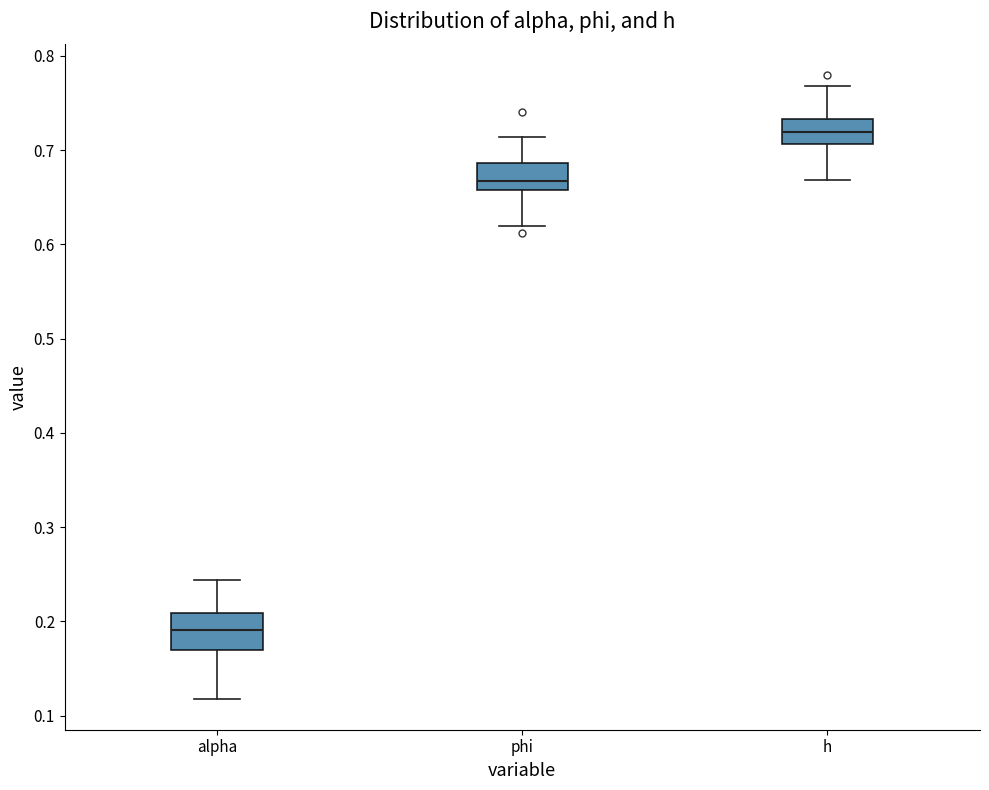

Reading left to right, transcribe this box plot: for each box, give where its median line is, the range the box spans, and where its two whiskers end, as read against the y-axis. The values are not printed on the chart, so give them approximately, as read against the axis.

alpha: median 0.19, box 0.17 to 0.21, whiskers 0.12 to 0.24
phi: median 0.67, box 0.66 to 0.69, whiskers 0.62 to 0.71
h: median 0.72, box 0.71 to 0.73, whiskers 0.67 to 0.77